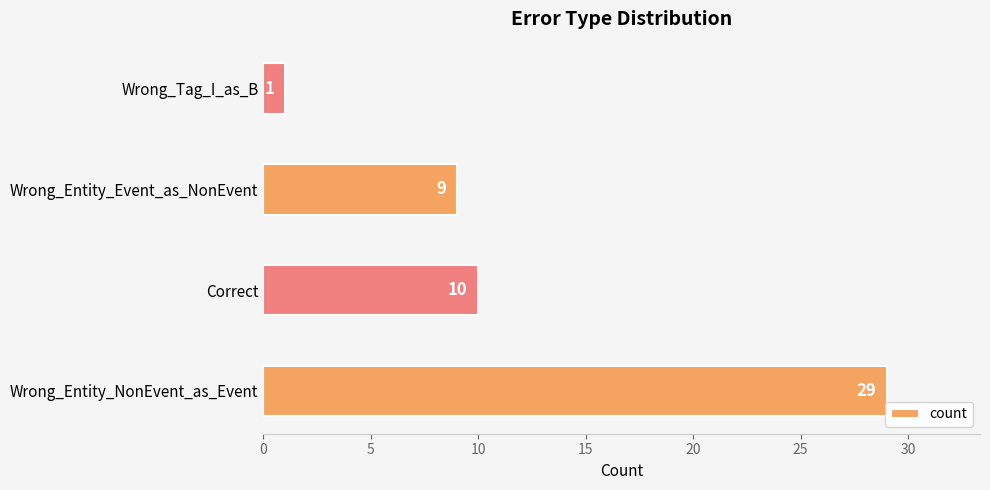

Rank the categories by value from lowest to highest.

Wrong_Tag_I_as_B, Wrong_Entity_Event_as_NonEvent, Correct, Wrong_Entity_NonEvent_as_Event